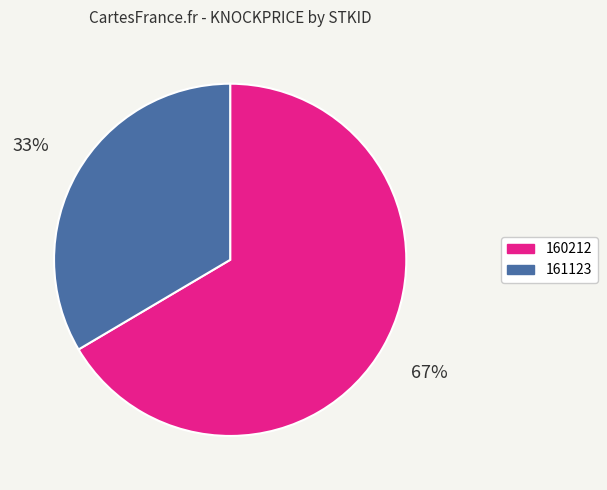

Is it true that 160212 is 67% of the pie?

True